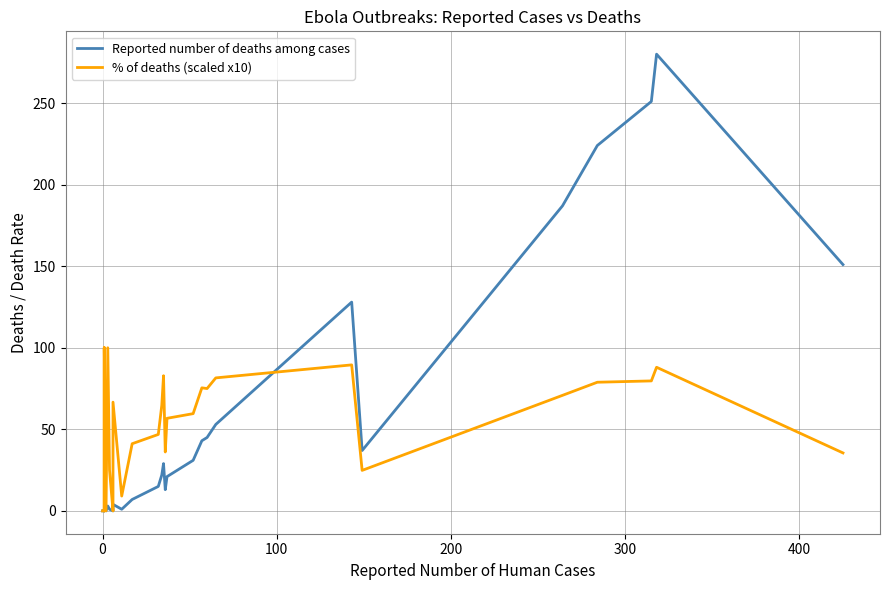

Rank the series by their average value, from lowest to highest.

Reported number of deaths among cases, % of deaths (scaled x10)